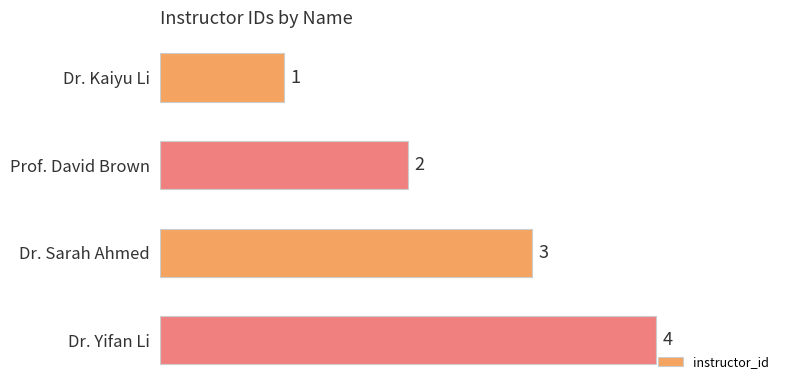

Approximately how many times larger is the value at Prof. David Brown compared to Dr. Sarah Ahmed?

0.7